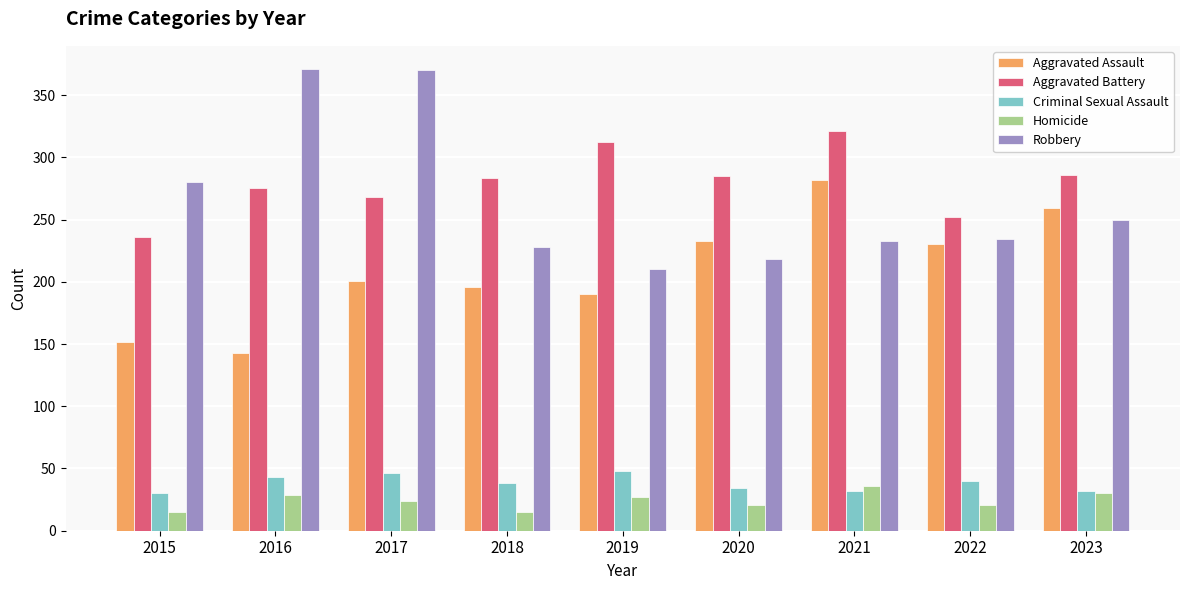

The Robbery series shows 401 at 2021. True or false?

False